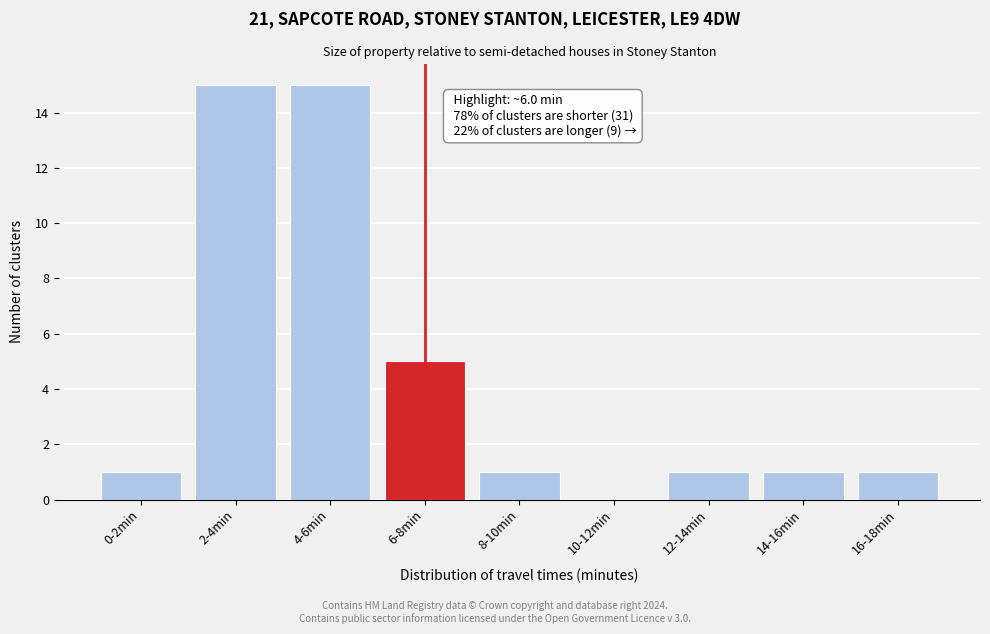

Reading left to right, list all the values displayed in this chart.

0-2min=1	2-4min=15	4-6min=15	6-8min=5	8-10min=1	10-12min=0	12-14min=1	14-16min=1	16-18min=1